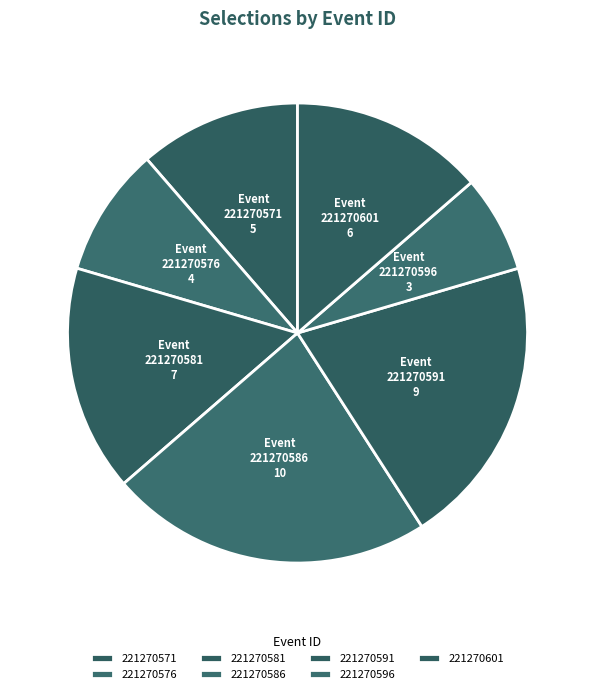

How many segments does this pie chart have?

7